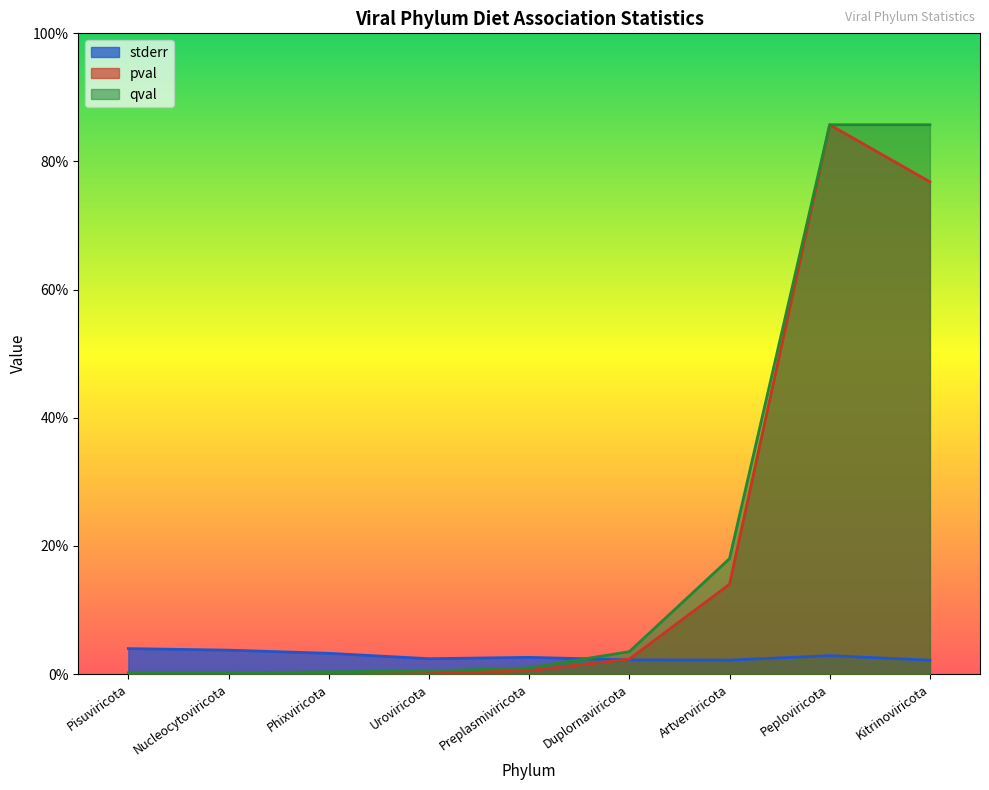

Reading left to right, list all the values displayed in this chart.

stderr: Pisuviricota=0.0	Nucleocytoviricota=0.0	Phixviricota=0.0	Uroviricota=0.0	Preplasmiviricota=0.0	Duplornaviricota=0.0	Artverviricota=0.0	Peploviricota=0.0	Kitrinoviricota=0.0
pval: Pisuviricota=0.0	Nucleocytoviricota=0.0	Phixviricota=0.0	Uroviricota=0.0	Preplasmiviricota=0.0	Duplornaviricota=0.0	Artverviricota=0.1	Peploviricota=0.9	Kitrinoviricota=0.8
qval: Pisuviricota=0.0	Nucleocytoviricota=0.0	Phixviricota=0.0	Uroviricota=0.0	Preplasmiviricota=0.0	Duplornaviricota=0.0	Artverviricota=0.2	Peploviricota=0.9	Kitrinoviricota=0.9